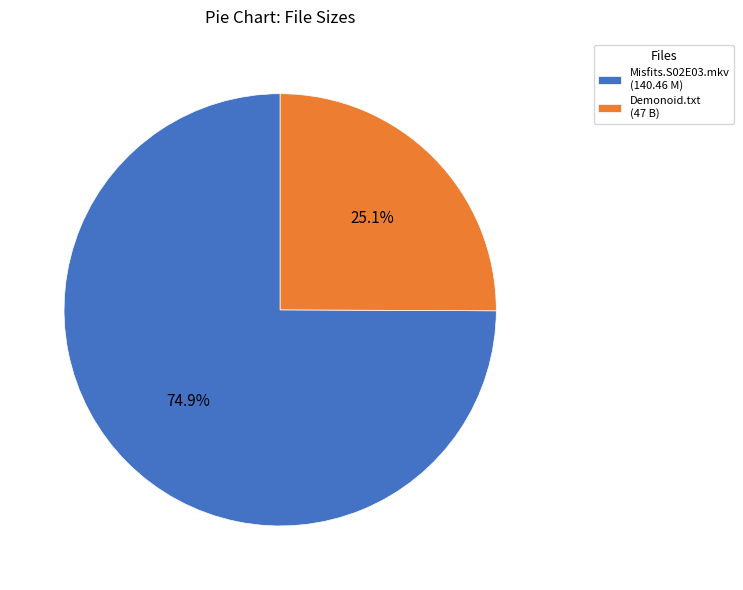

Between Demonoid.txt (47 B) and Misfits.S02E03.mkv (140.46 M), which is larger?

Misfits.S02E03.mkv (140.46 M)